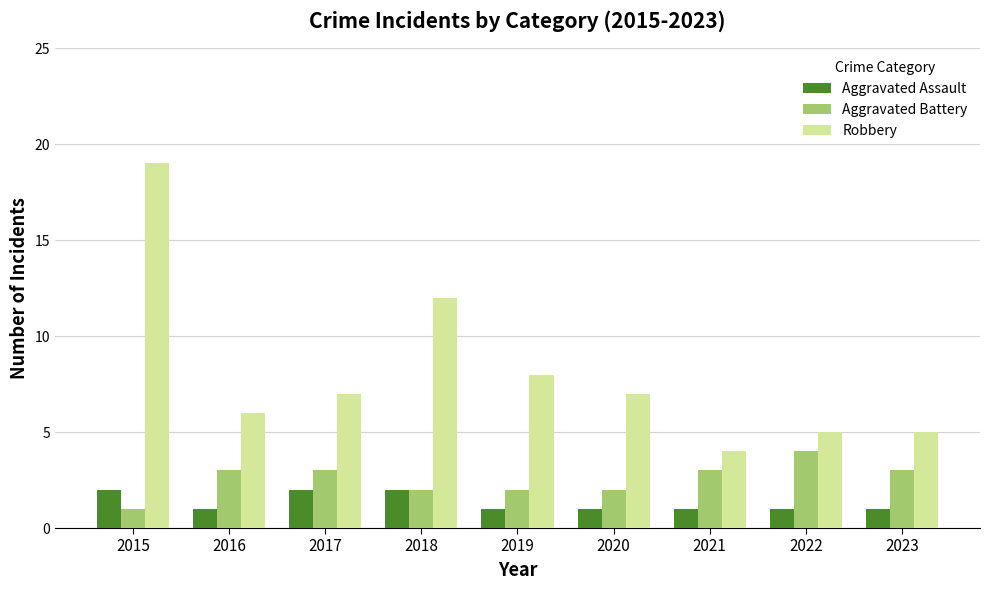

What is the average value of the Robbery series?

8